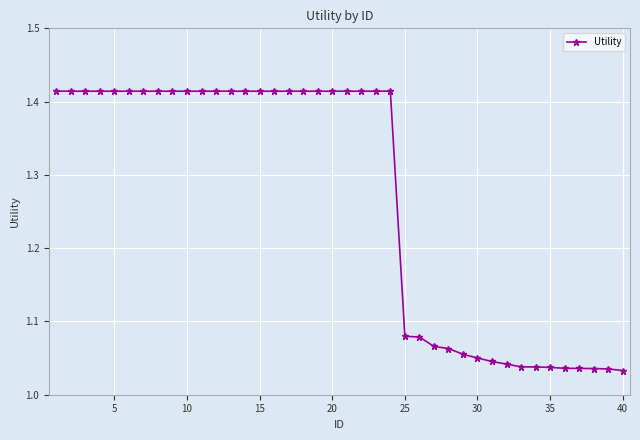

How many lines are shown in the chart?

1